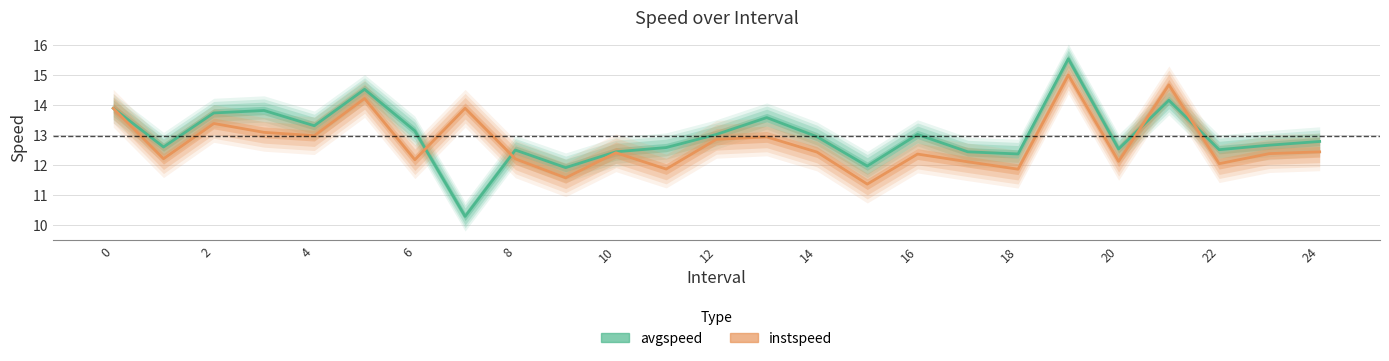

Does the chart have visible grid lines?

Yes